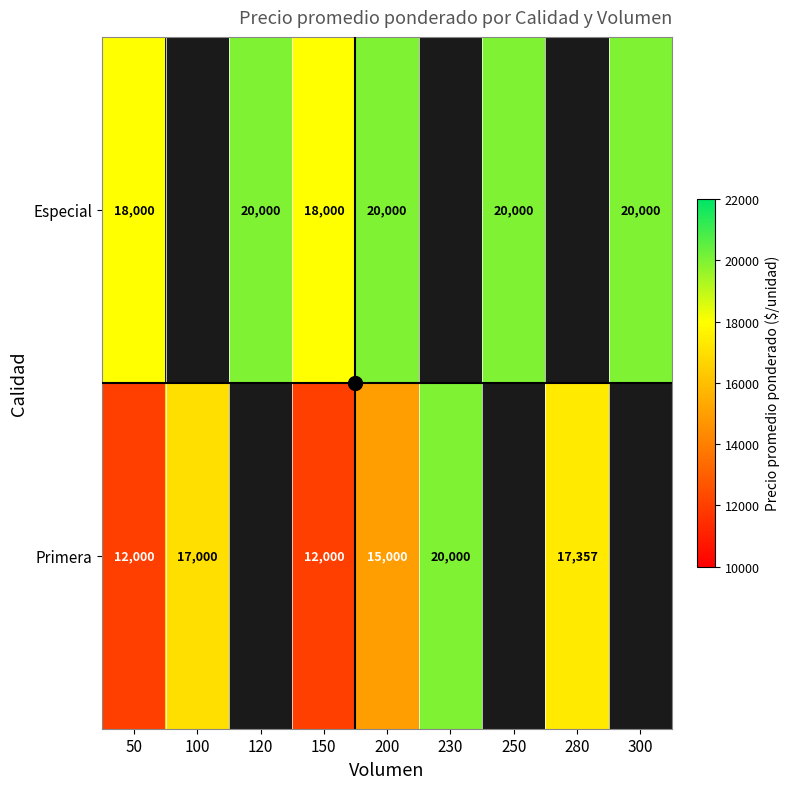

Between 250 and 300, which is larger?

250